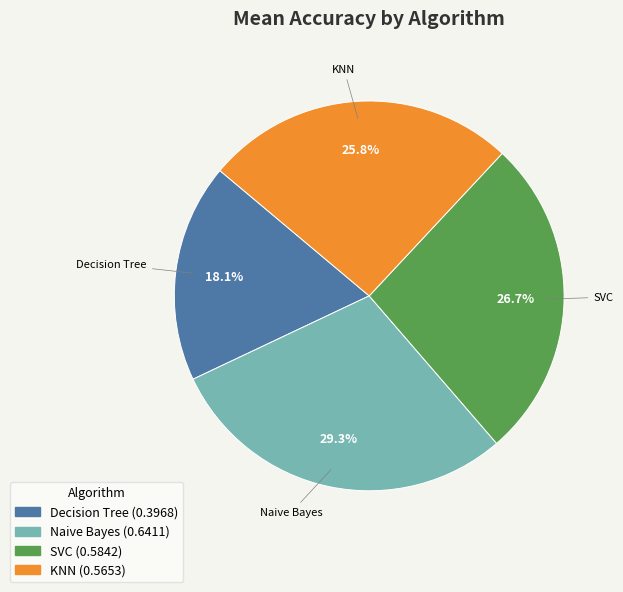

To the nearest percent, what is the difference between the Naive Bayes and SVC slice percentages?

3%